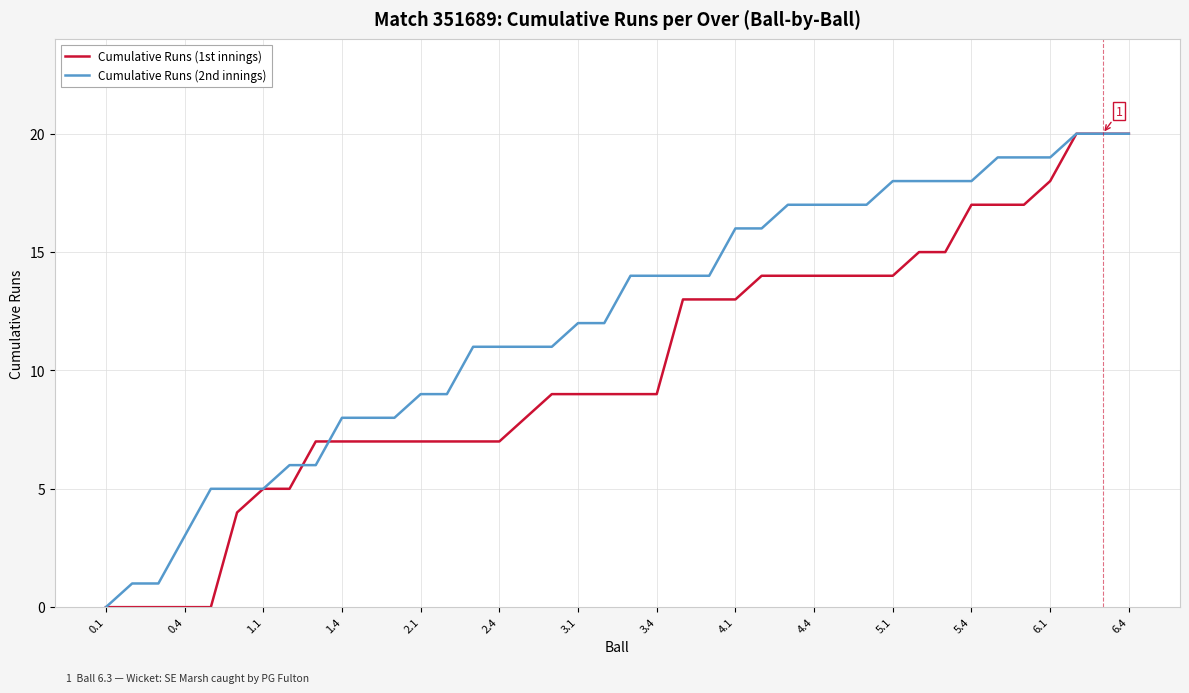

Which series has the largest total across all categories?

Cumulative Runs (2nd innings)